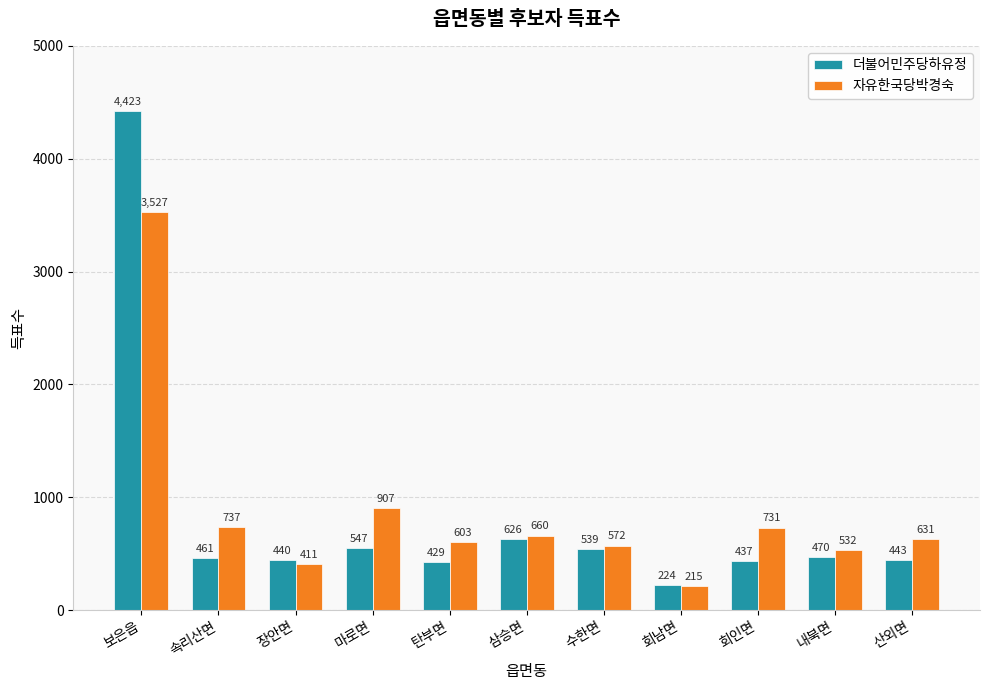

At how many categories does at least one series exceed 628?

6